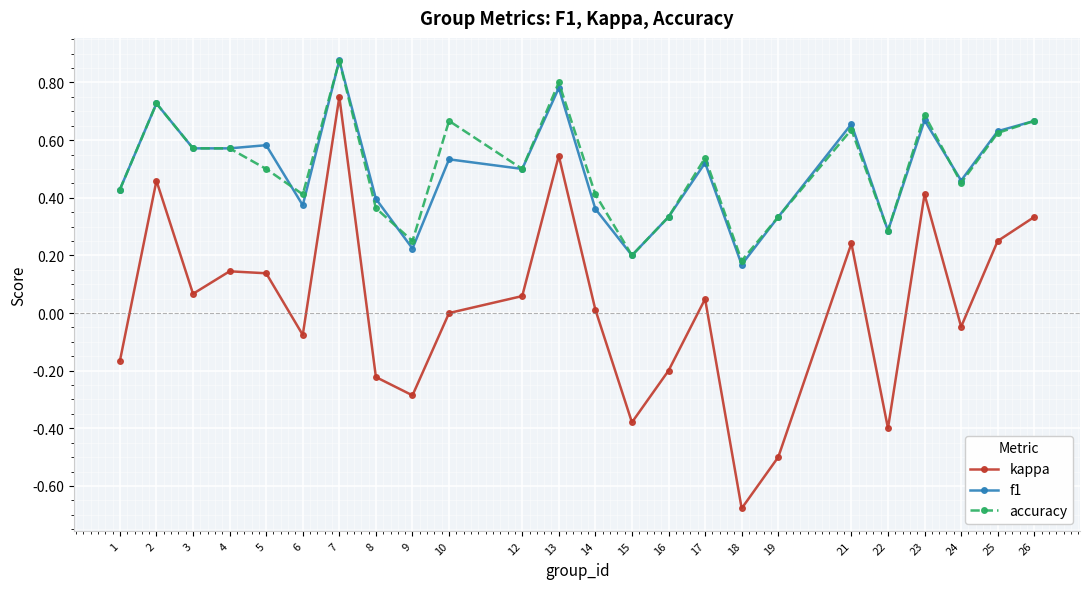

What are all the series names shown in the legend?

kappa, f1, accuracy